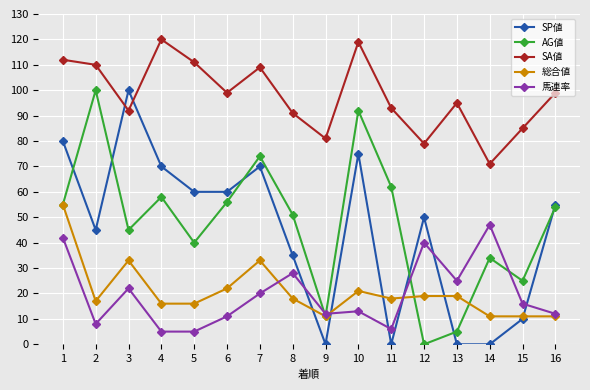

What value does the SA値 series have at 13?

95